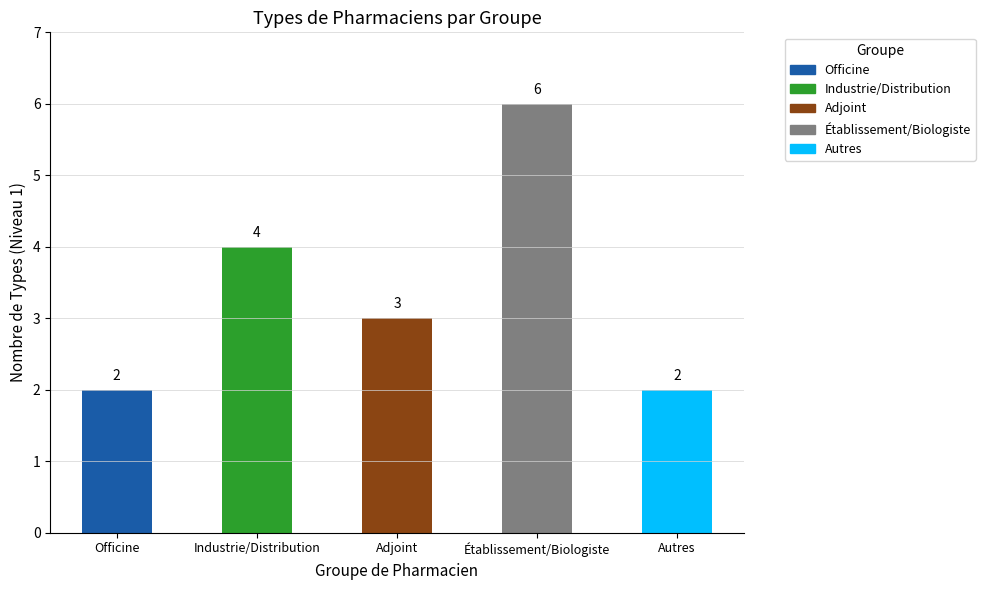

Is it true that the value at Adjoint is 2?

False